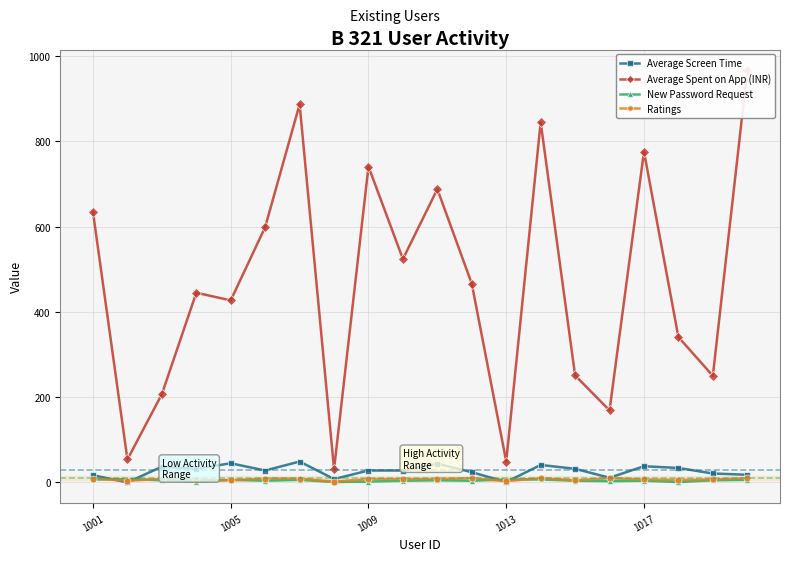

Is the value of Average Screen Time at 10 greater than the value of Average Spent on App (INR) at 1005?

No